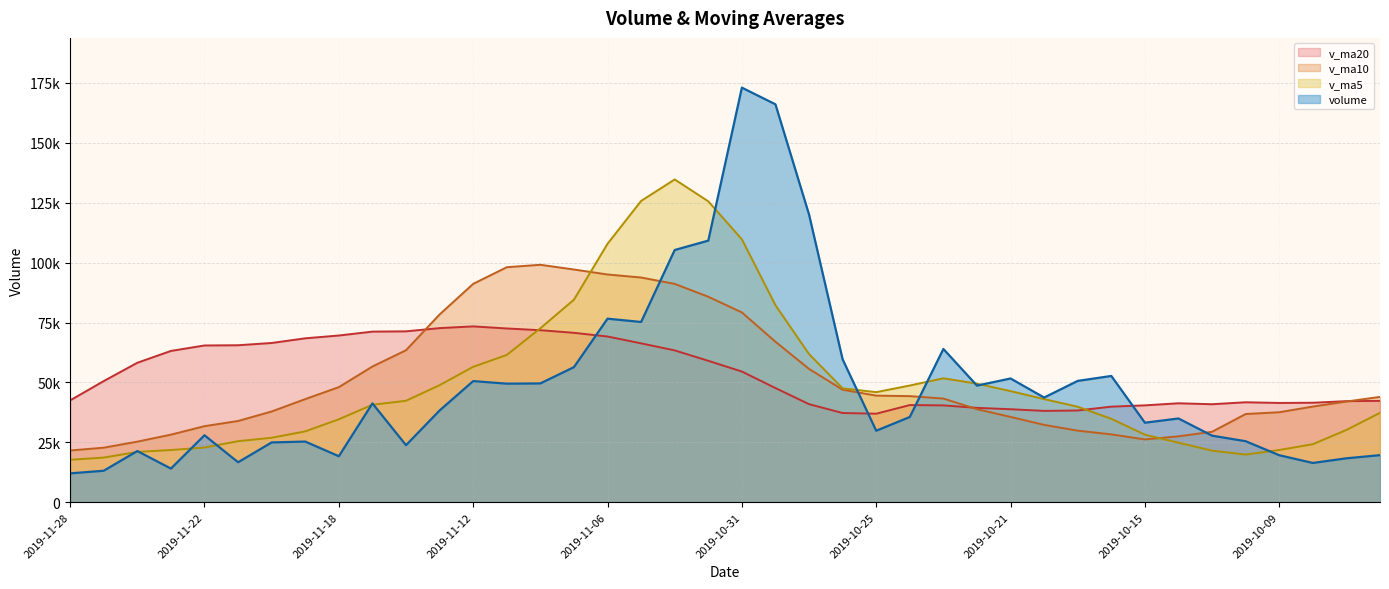

In v_ma20, how many points are higher than both neighbors (excluding endpoints)?

4